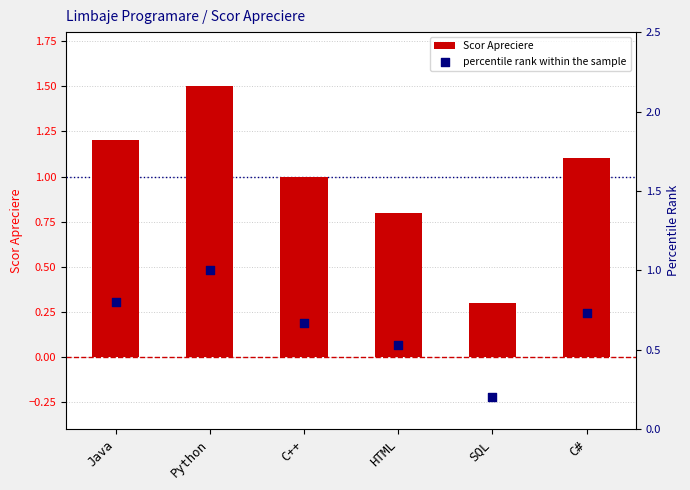

What is the total value across all series at C#?

1.8